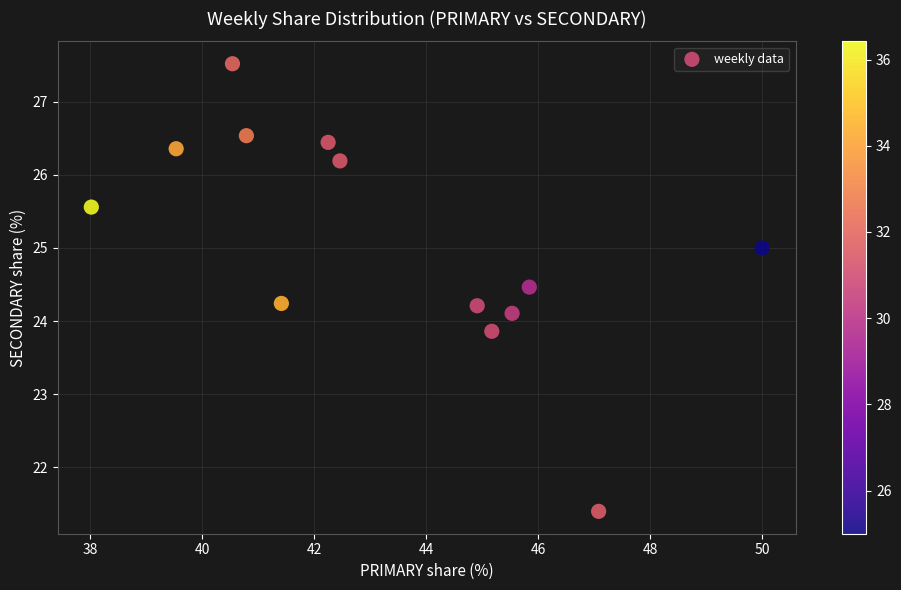

What is the range of X values (max minus min)?

12.0